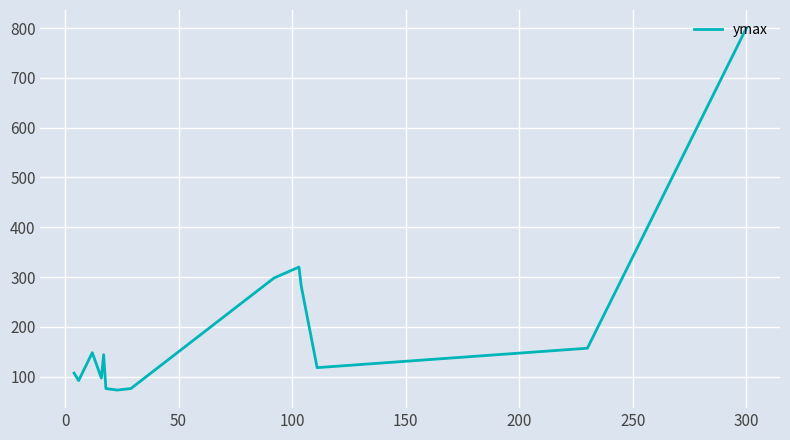

What is the difference between the maximum and minimum values?

727